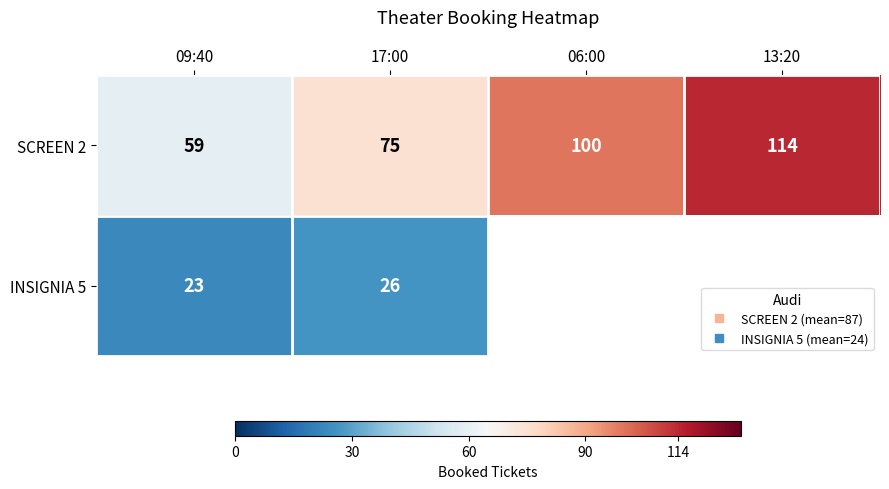

Which series has the largest total across all categories?

row_0